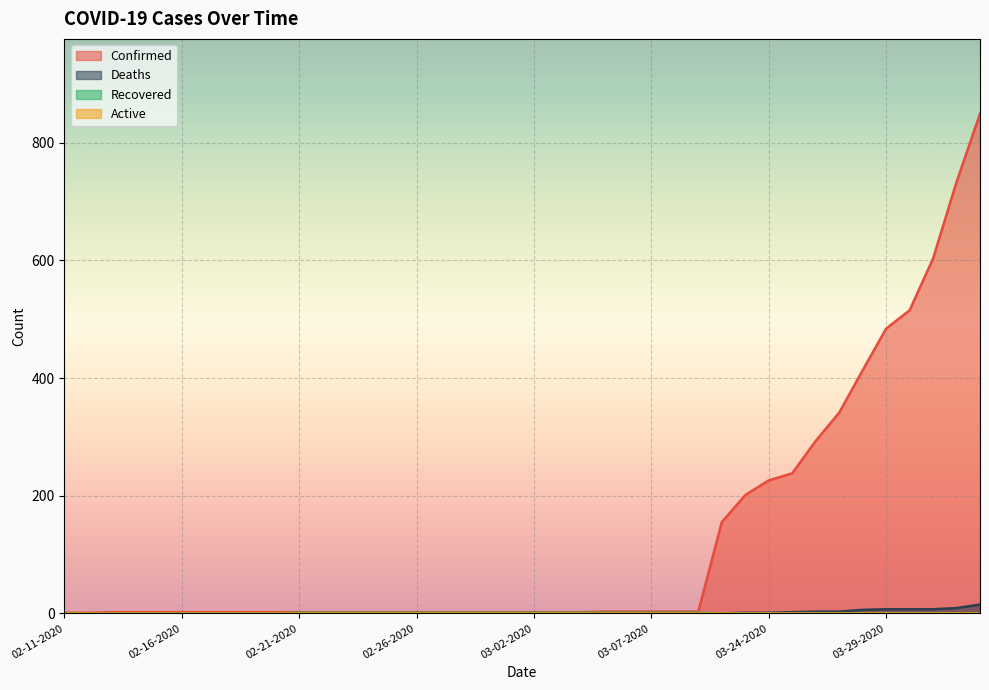

Which series has the largest total across all categories?

Confirmed